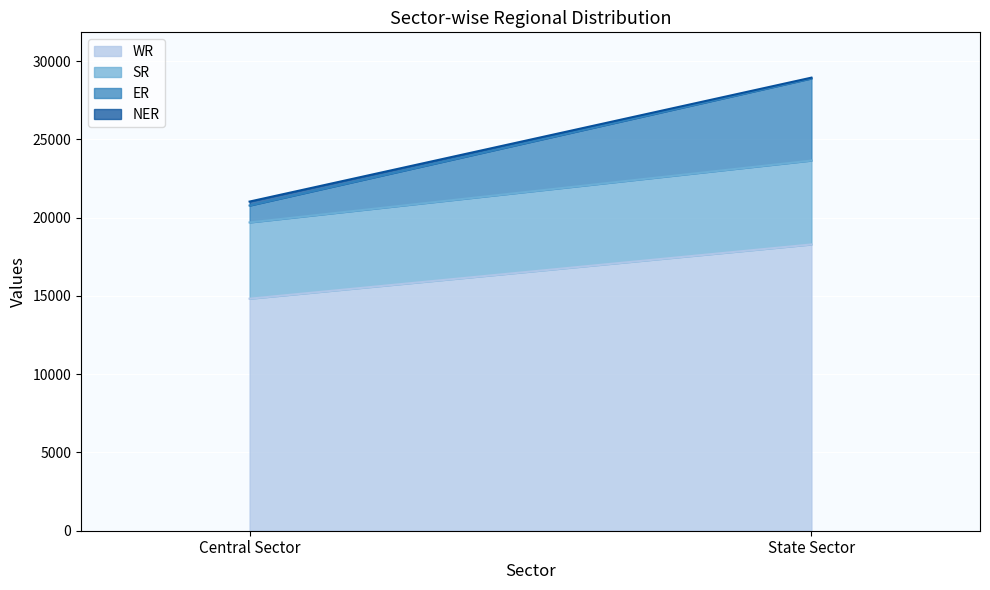

How many categories are shown in the chart?

2